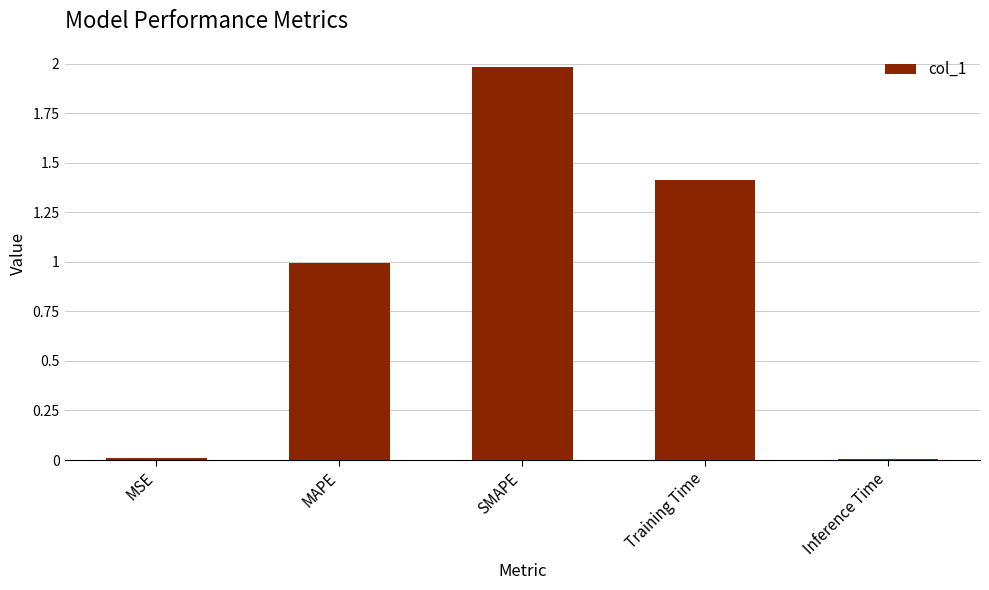

What is the label of the 2nd bar from the right?

Training Time